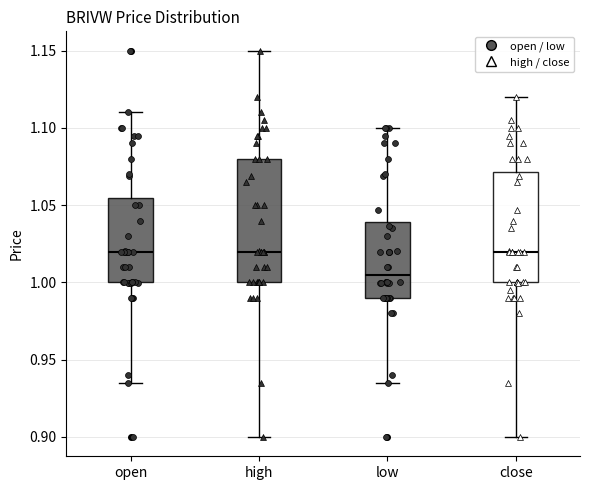

Reading left to right, read every box against the y-axis: the position of its median line, the range the box covers, and the ends of its whiskers. The values are not printed on the chart, so give them approximately, as read against the axis.

open: median 1.020, box 1.000 to 1.055, whiskers 0.935 to 1.110
high: median 1.020, box 1.000 to 1.080, whiskers 0.900 to 1.150
low: median 1.005, box 0.990 to 1.040, whiskers 0.935 to 1.100
close: median 1.020, box 1.000 to 1.070, whiskers 0.900 to 1.120